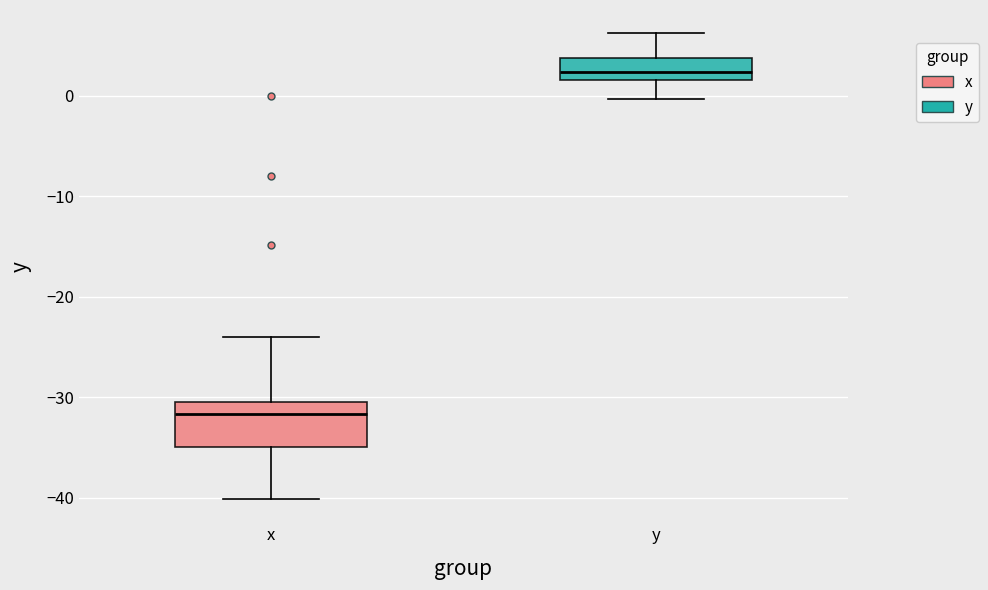

Where does the lower whisker of the box for x end on the y-axis? The values are not printed on the chart, so give them approximately, as read against the axis.

-40